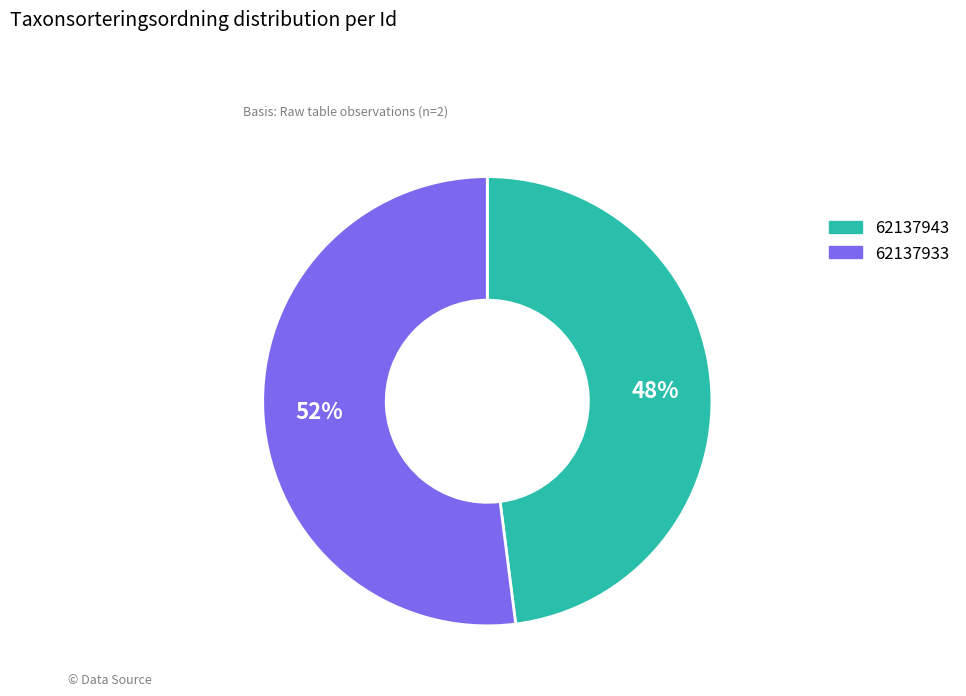

The 62137943 slice represents 48% of the pie. True or false?

True